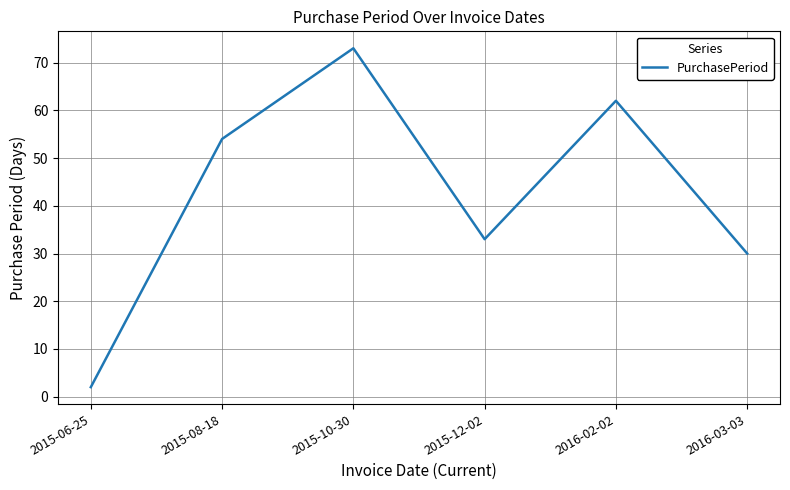

What is the difference between the second highest and second lowest values?

32